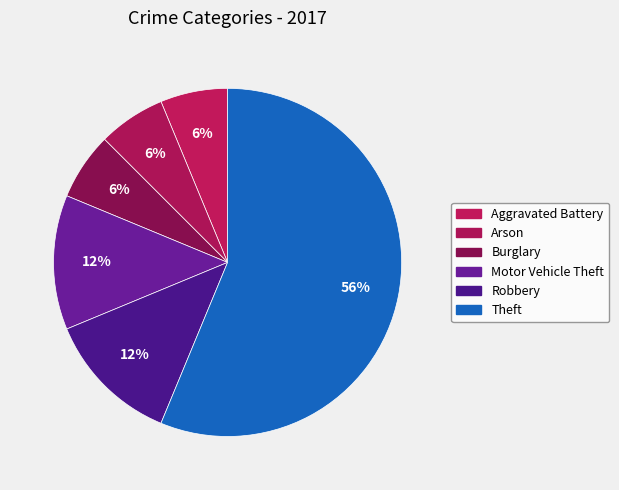

Count the number of slices in the pie.

6